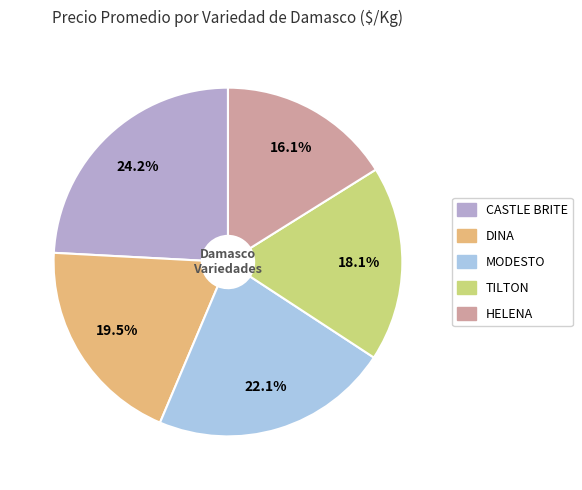

Does any single category account for the majority?

No